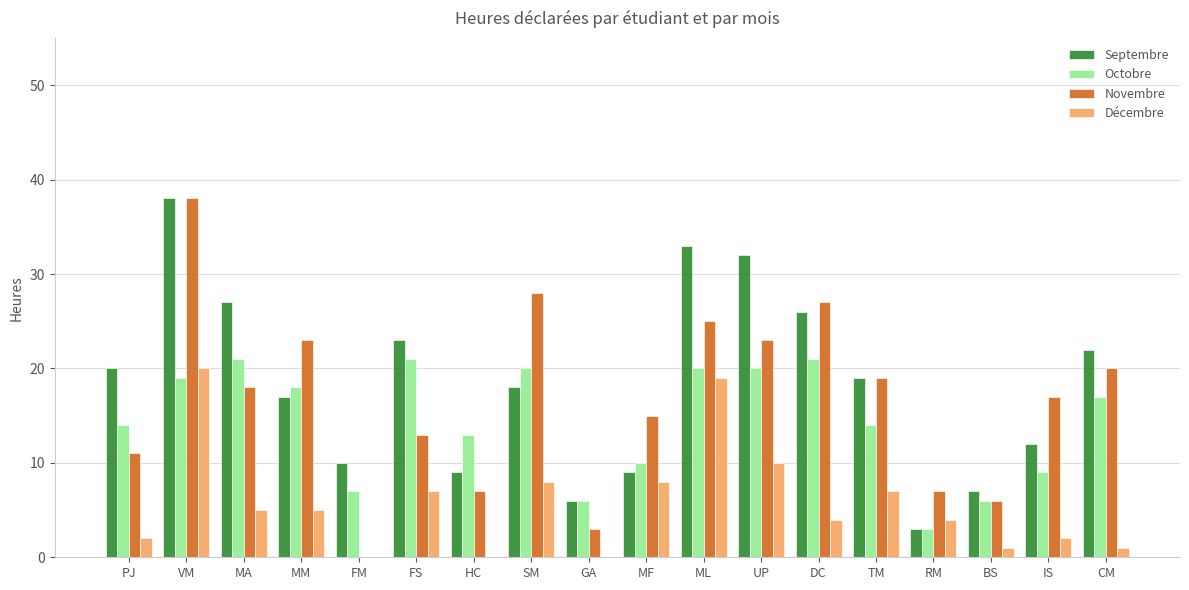

Is it true that Octobre equals 19 at VM?

True